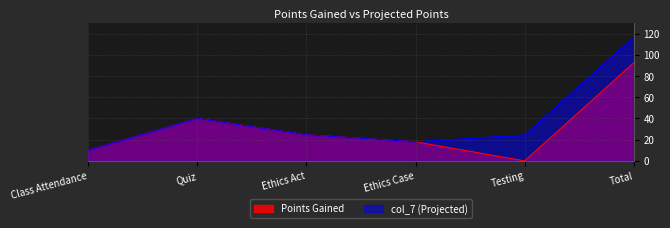

True or false: Points Gained and col_7 cross at least once.

False